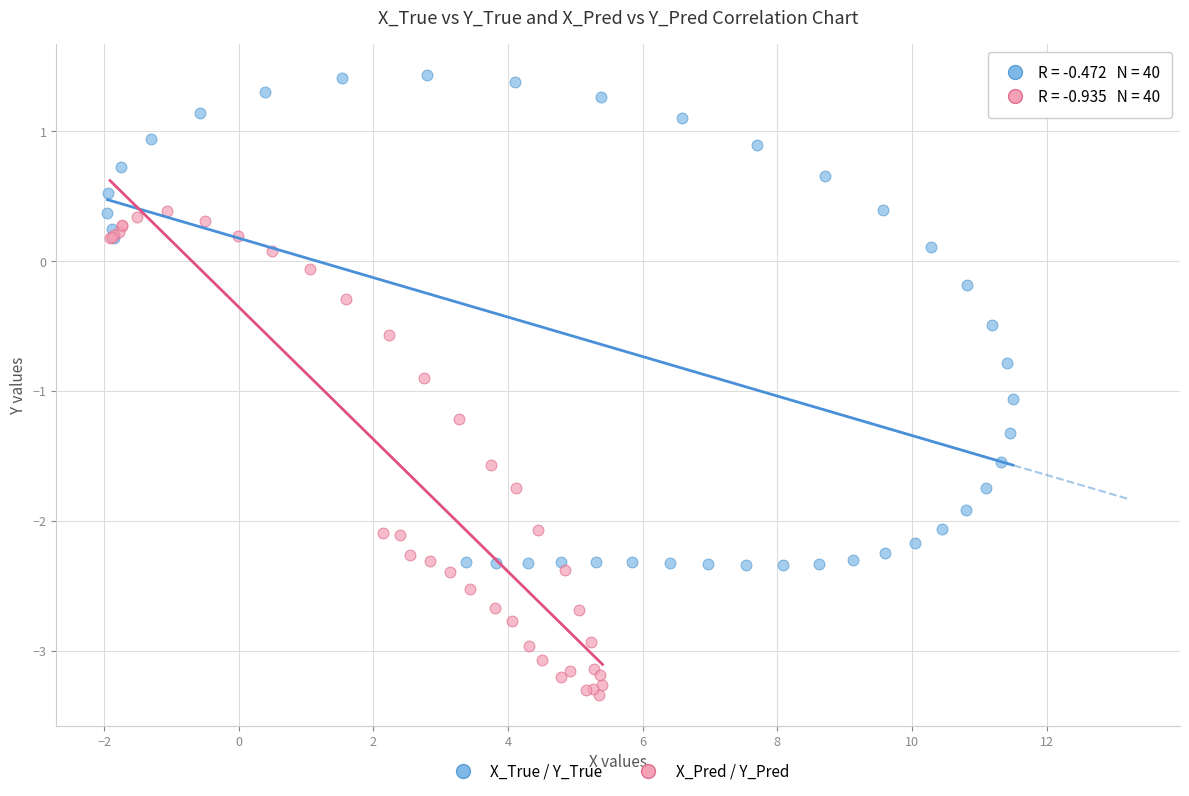

Which series reaches the maximum Y coordinate?

X_True / Y_True